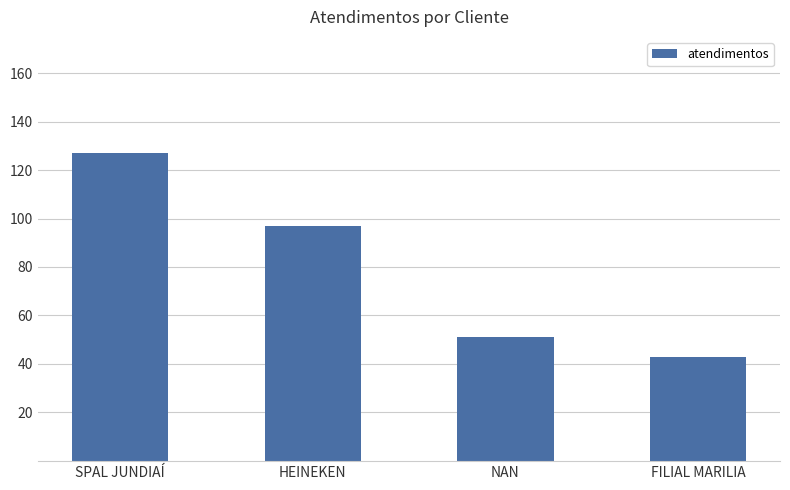

How many categories are shown in the chart?

4